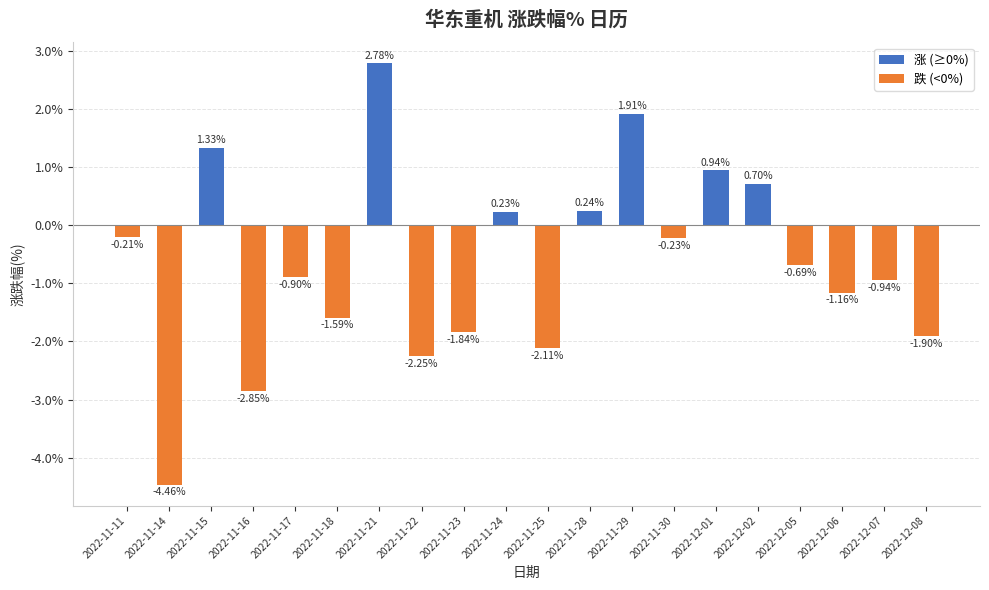

Which has a higher value, 2022-12-07 or 2022-11-16?

2022-12-07